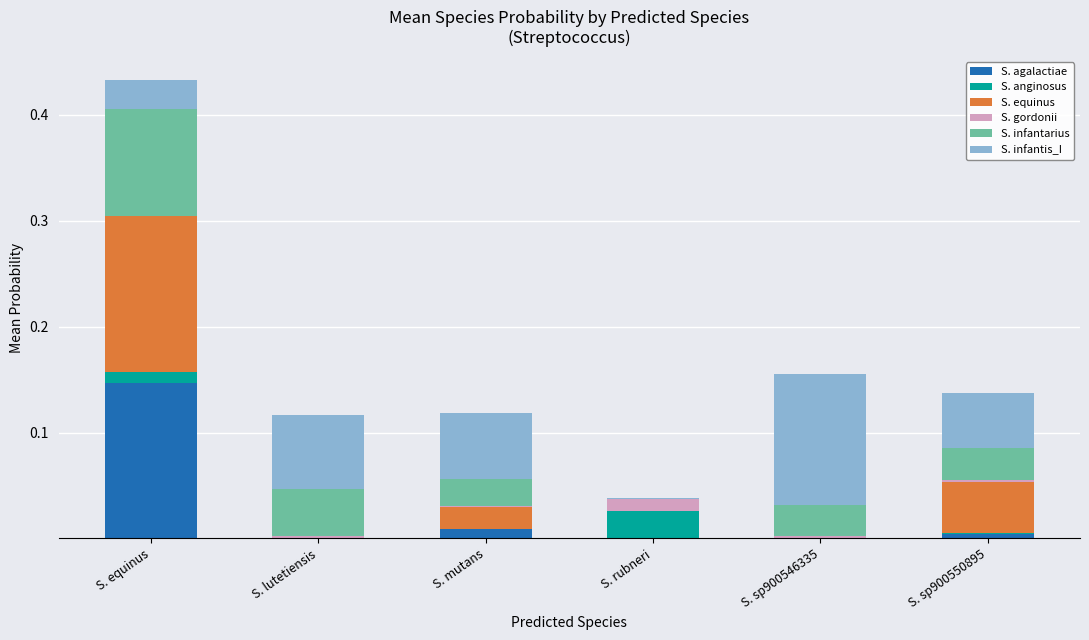

At which category is the sum across all series the highest?

S. equinus